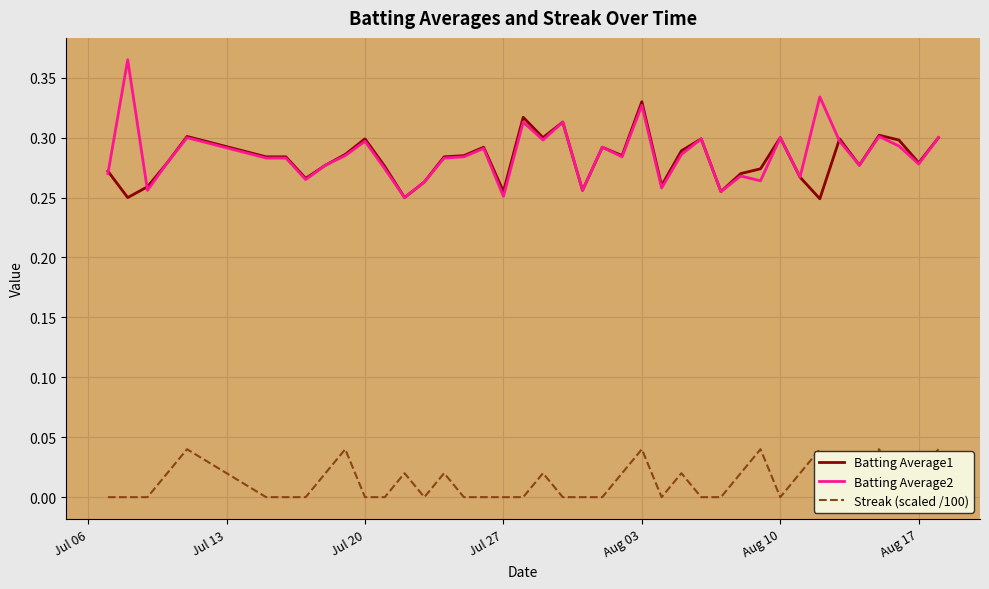

True or false: Batting Average2 and Streak (scaled /100) intersect in this chart.

False